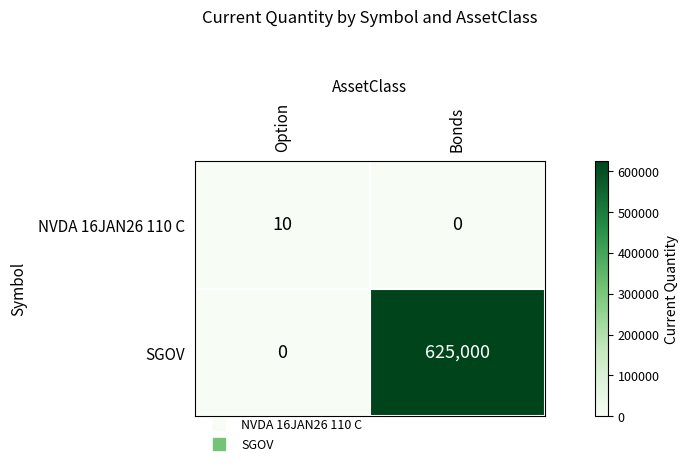

Rank the series by their average value, from highest to lowest.

SGOV, NVDA 16JAN26 110 C